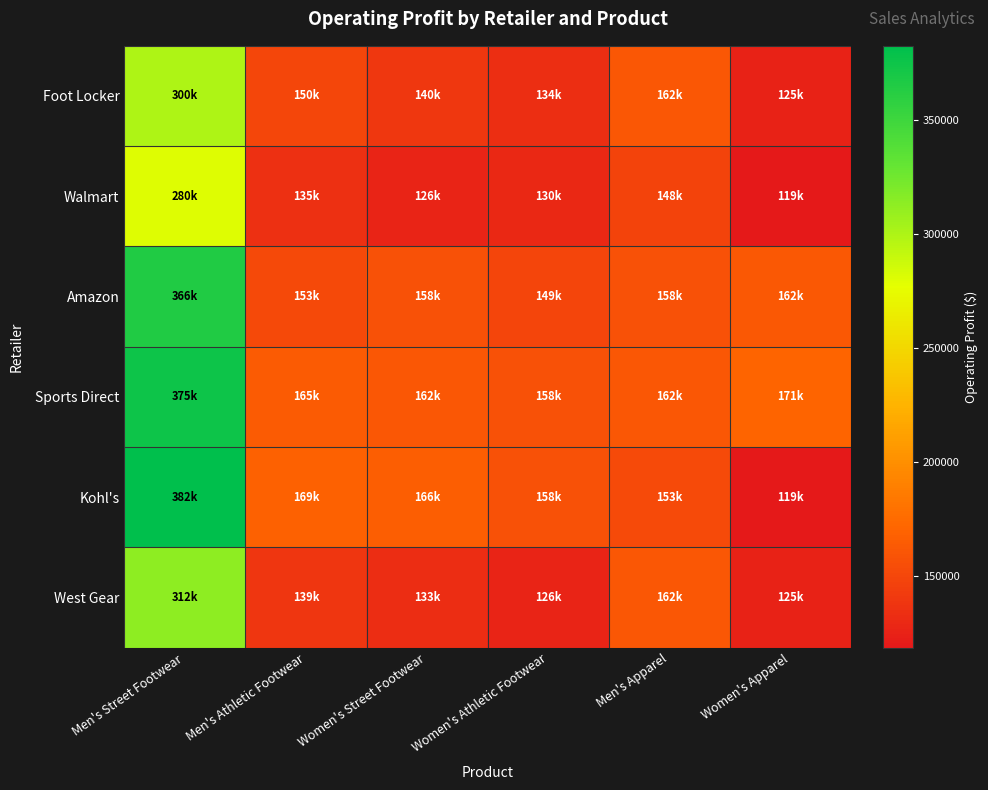

What is the maximum value shown in the chart?

382500